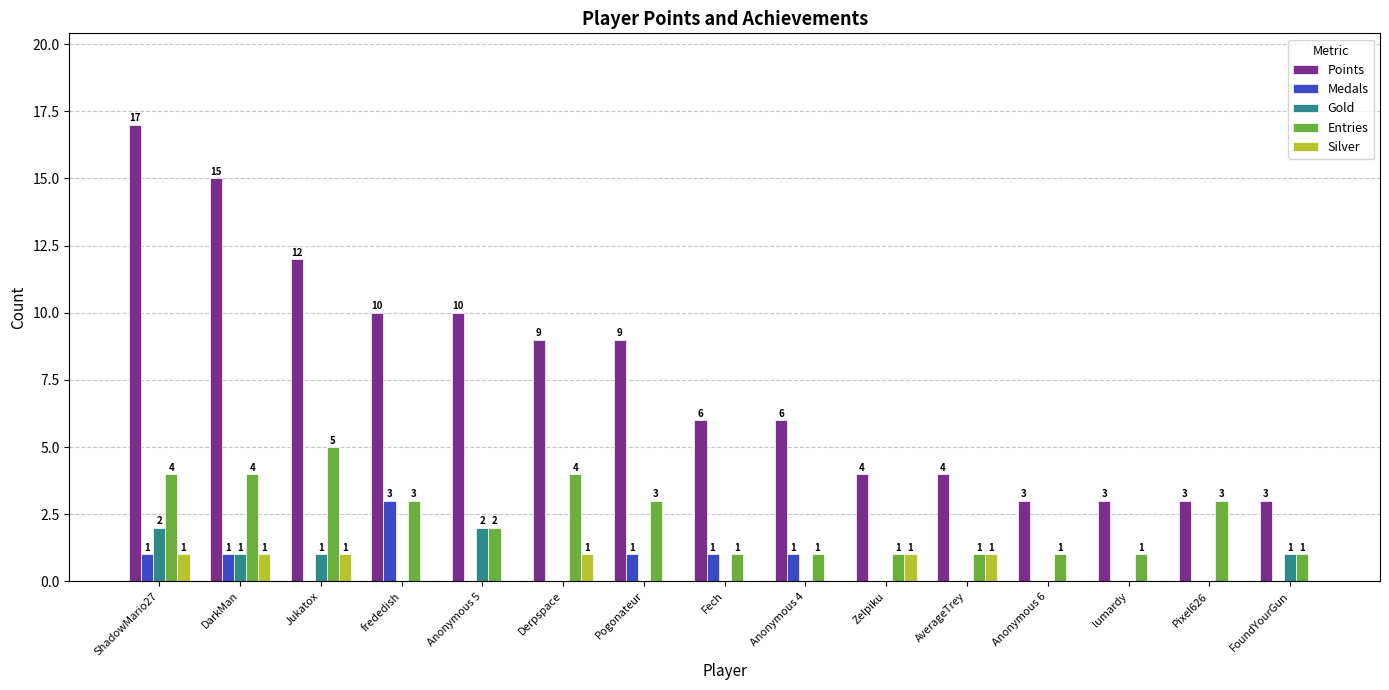

How many Entries values are between 1 and 4?

14